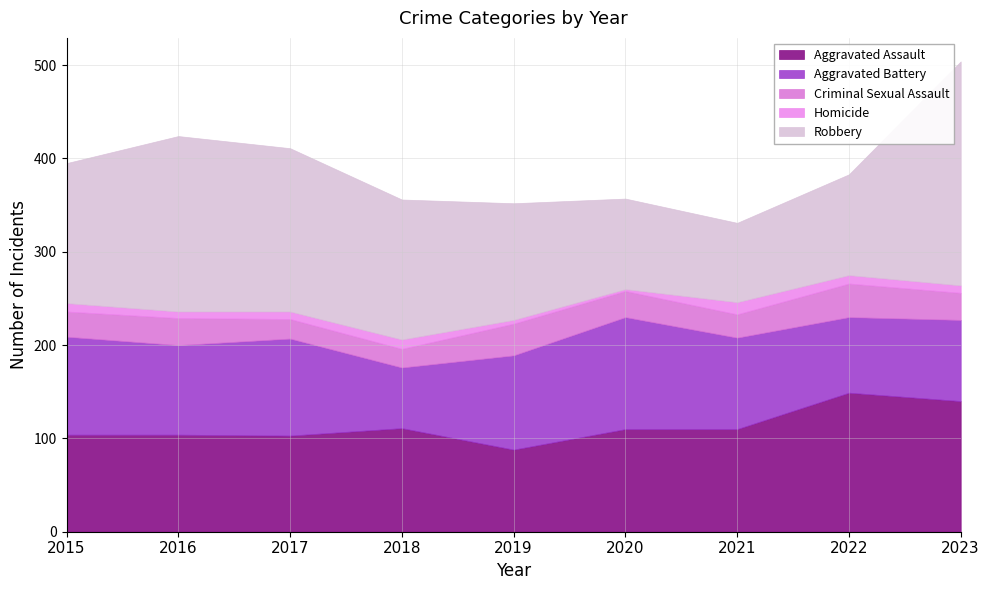

What is the minimum value for Aggravated Battery?

65